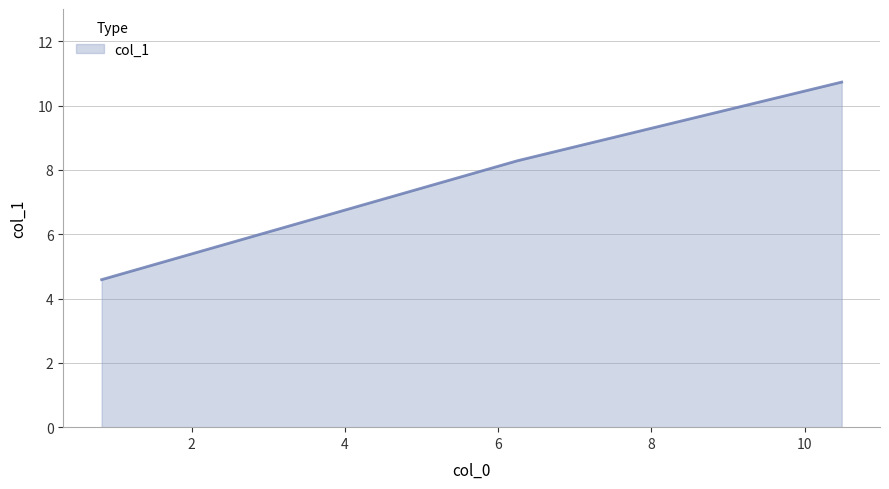

What is the greatest value displayed?

10.7